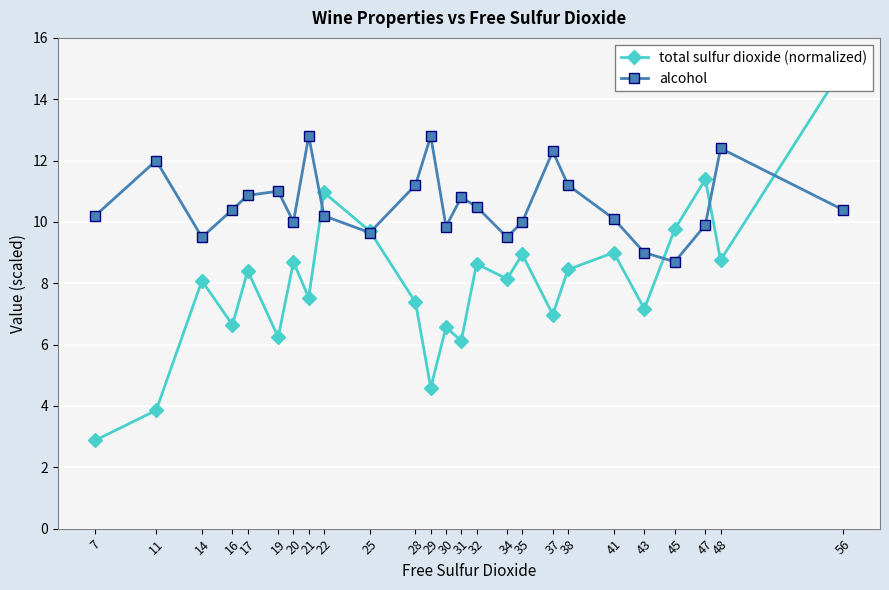

Reading left to right, list all the values displayed in this chart.

total sulfur dioxide (normalized): 2.9	3.9	8.1	6.6	8.4	6.2	8.7	7.5	11.0	9.7	7.4	4.6	6.6	6.1	8.6	8.1	8.9	7.0	8.4	9.0	7.2	9.8	11.4	8.8	15.0
alcohol: 10.2	12.0	9.5	10.4	10.9	11.0	10.0	12.8	10.2	9.7	11.2	12.8	9.8	10.8	10.5	9.5	10.0	12.3	11.2	10.1	9.0	8.7	9.9	12.4	10.4